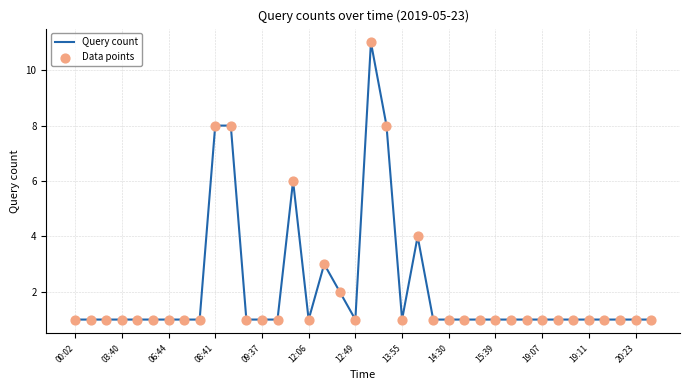

What is the difference between the maximum and minimum values?

10